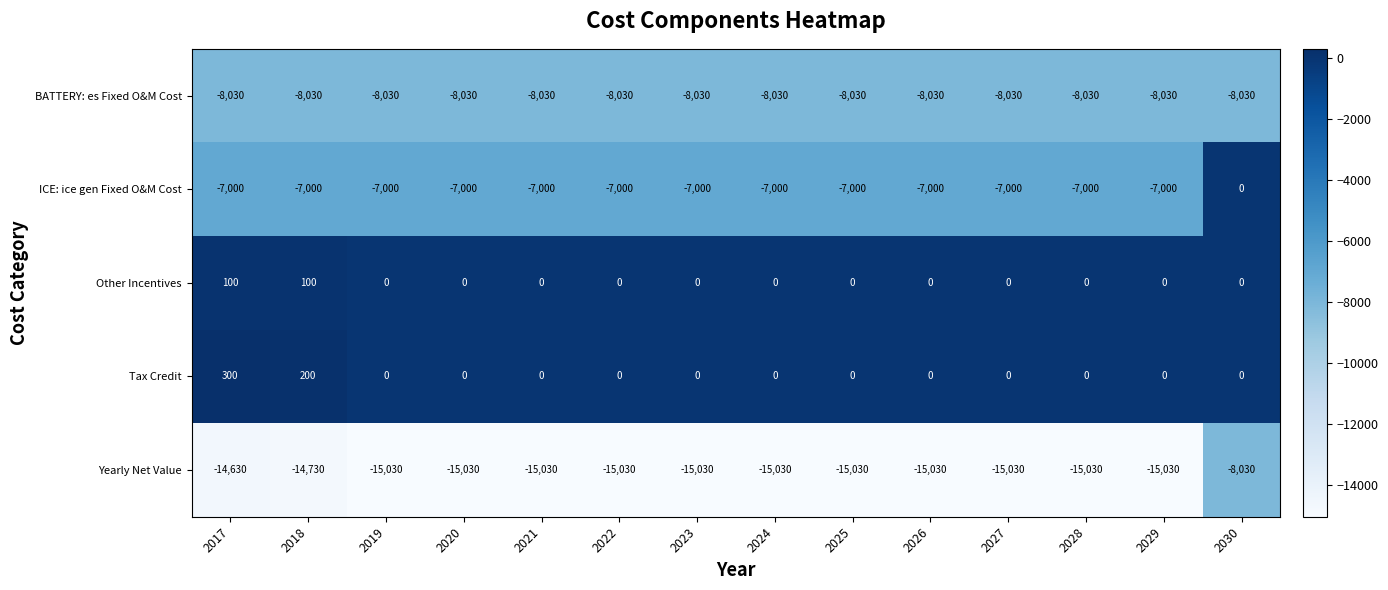

What is the spread (max minus min) of values at 2021?

15030